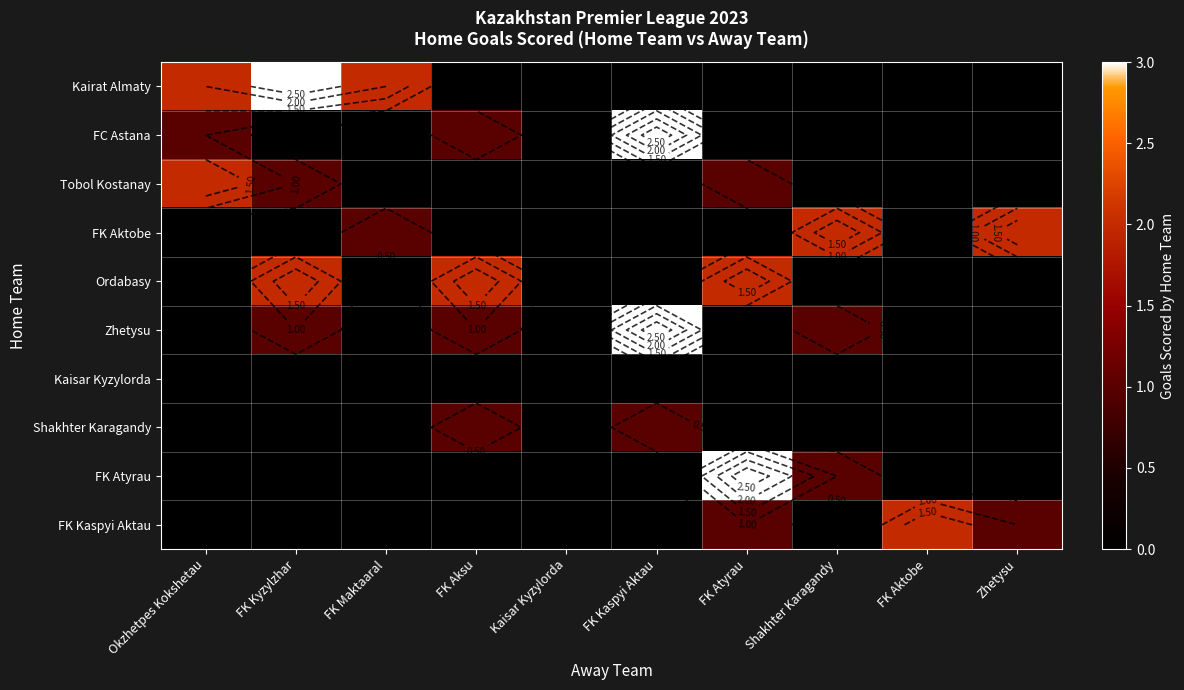

Which category has the lowest value across all series?

FK Aksu